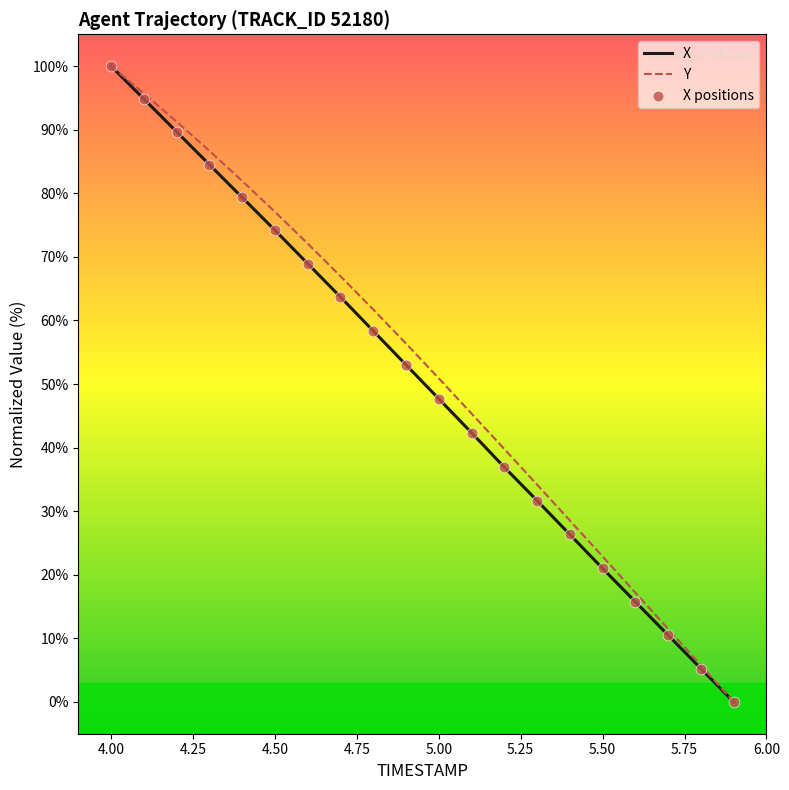

What is the greatest value displayed?

100.0